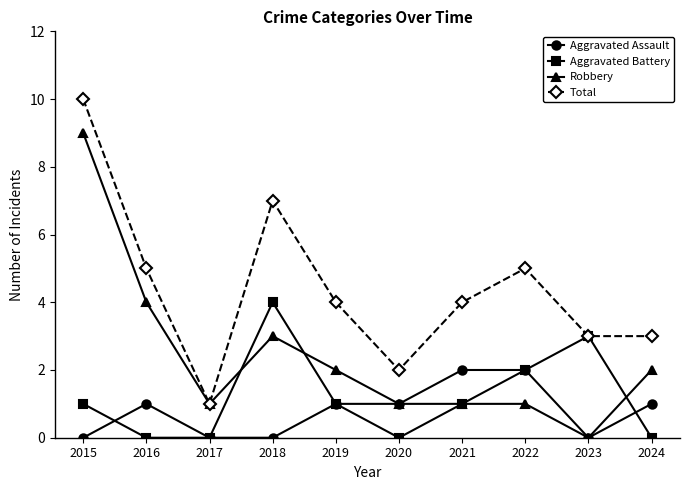

Is it true that Aggravated Assault equals 0 at 2016?

False